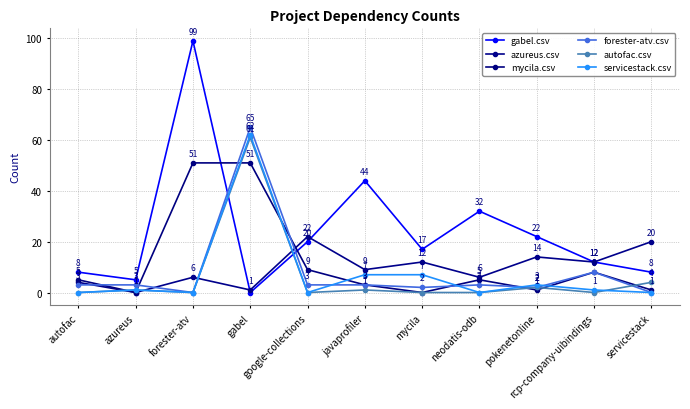

At how many categories does at least one series exceed 1?

11